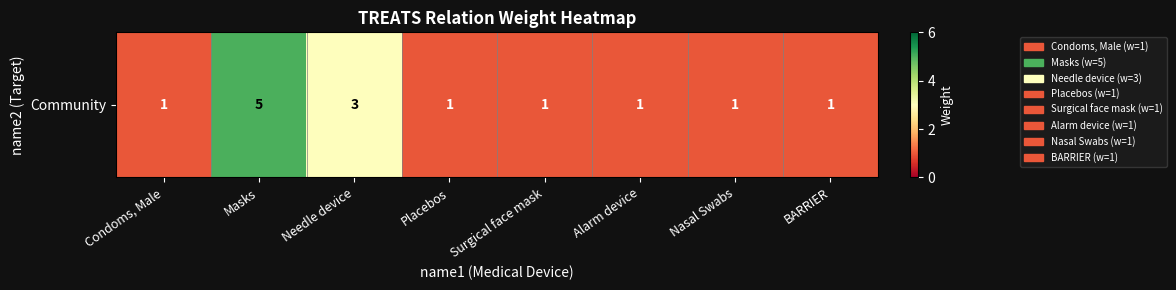

Rank the categories by value from highest to lowest.

Masks, Needle device, Condoms, Male, Placebos, Surgical face mask, Alarm device, Nasal Swabs, BARRIER